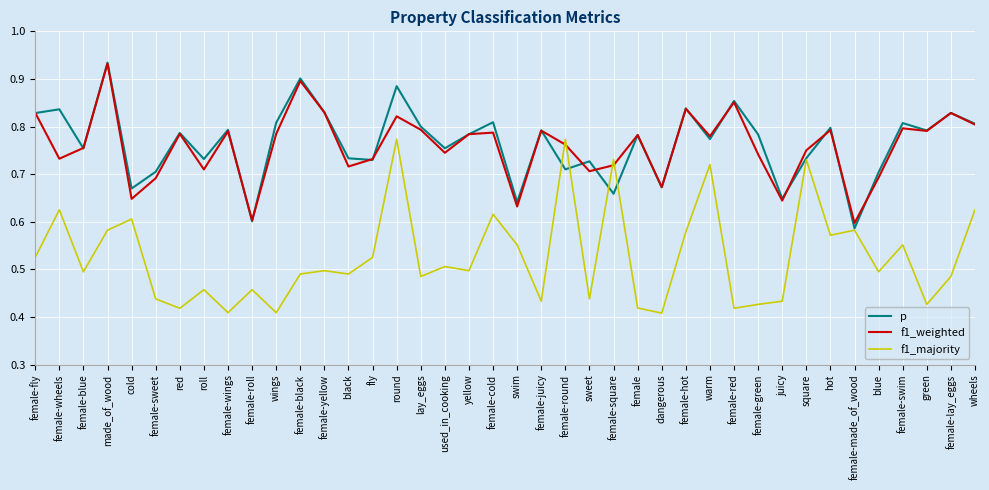

At which label is p closest to 0?

female-made_of_wood